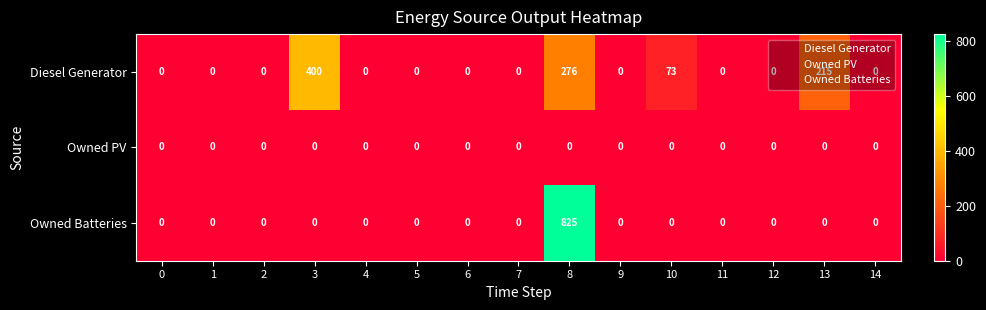

Count the number of data series in this chart.

3